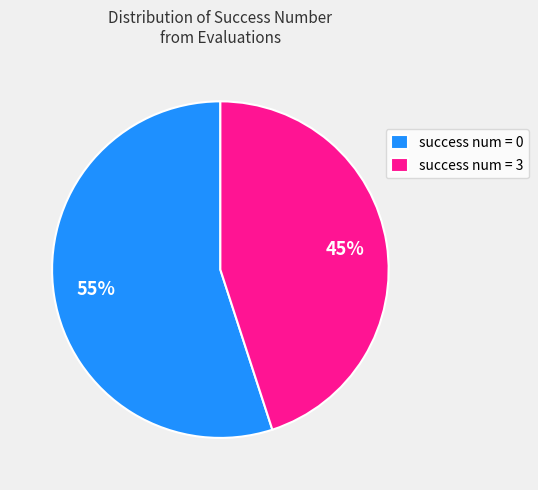

Is there a majority slice in this chart?

Yes